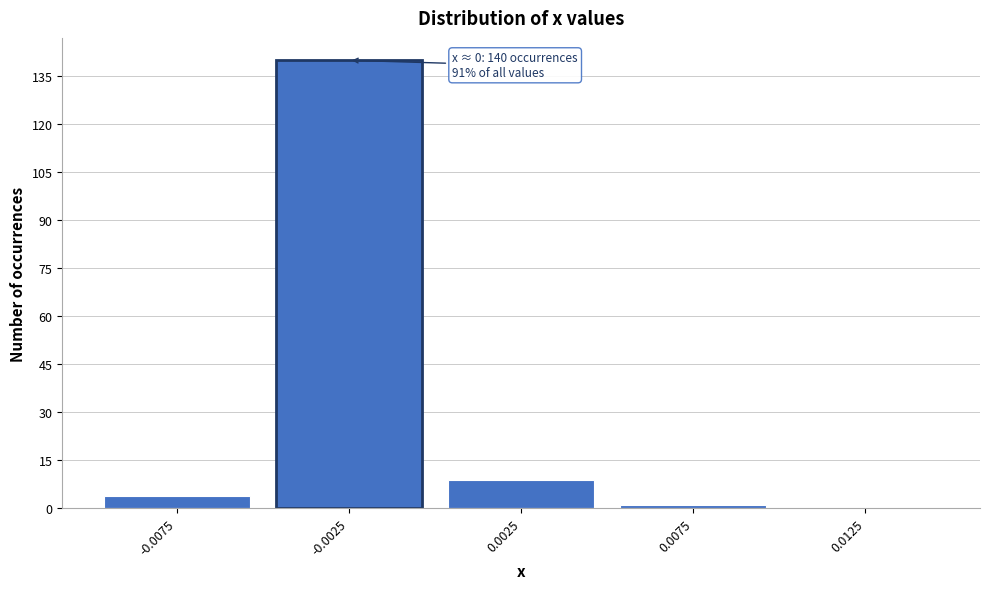

Reading right to left, extract all data points from this chart.

0.0125=0	0.0075=1	0.0025=9	-0.0025=140	-0.0075=4